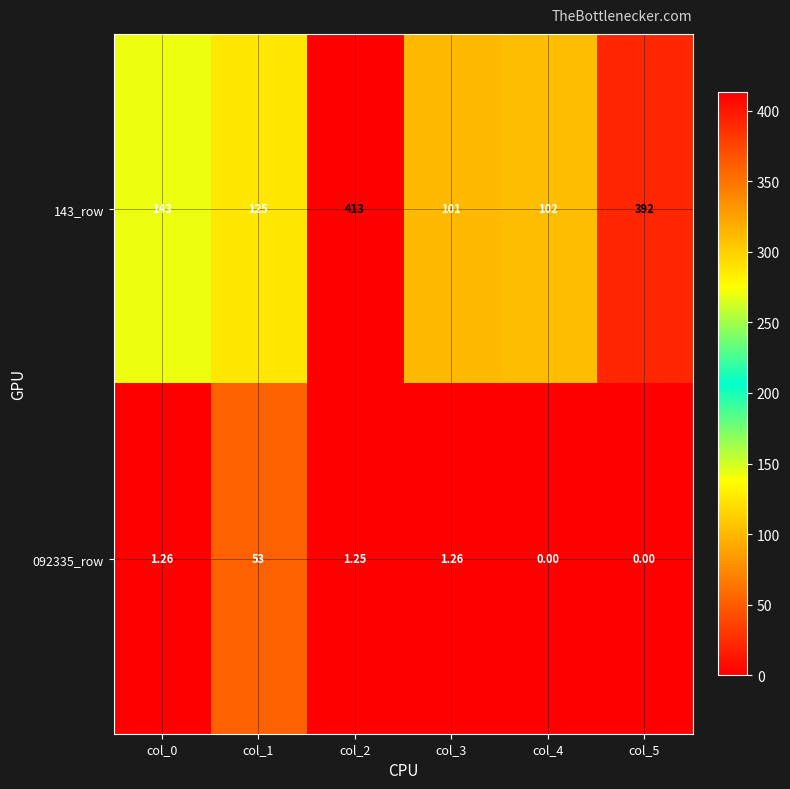

Which label corresponds to the largest value in the chart?

col_2